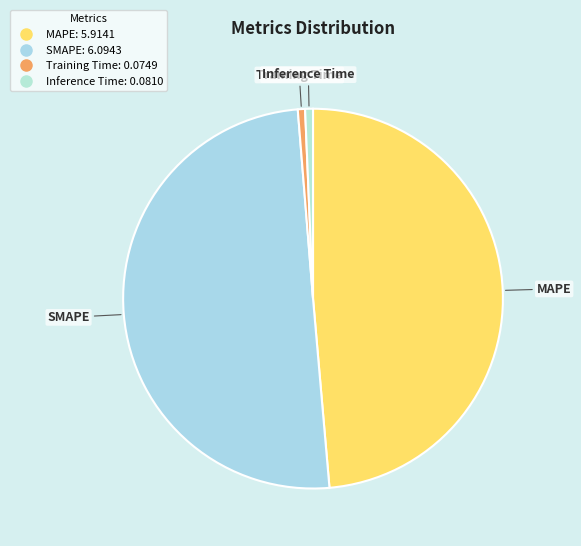

Which category has the biggest portion of the pie?

SMAPE